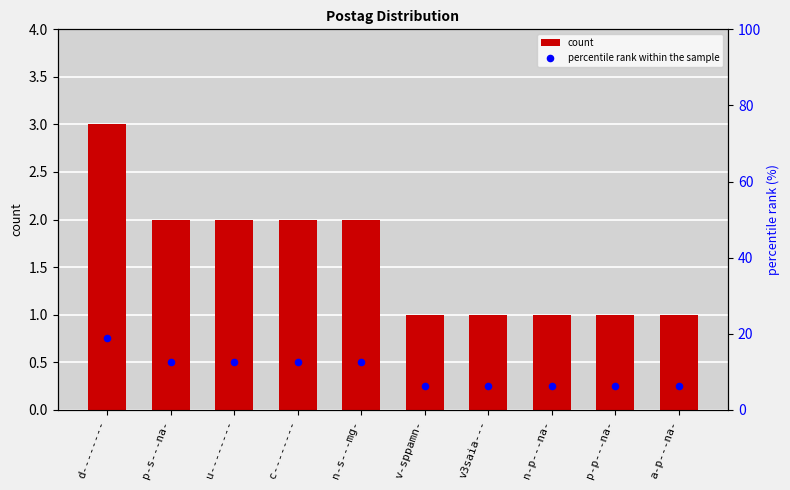

Which series has the largest total across all categories?

percentile rank within the sample